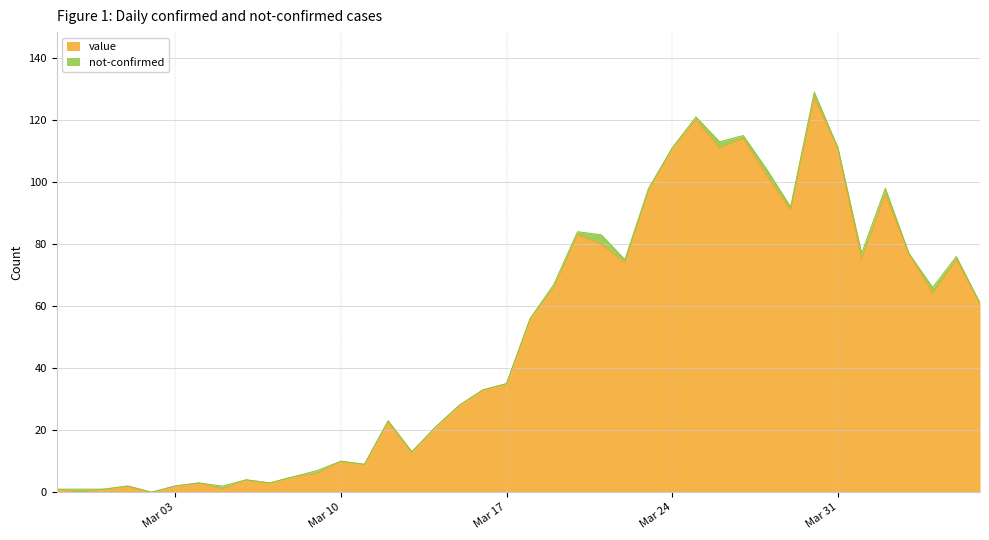

The value at 2020-03-01 is 1. True or false?

False